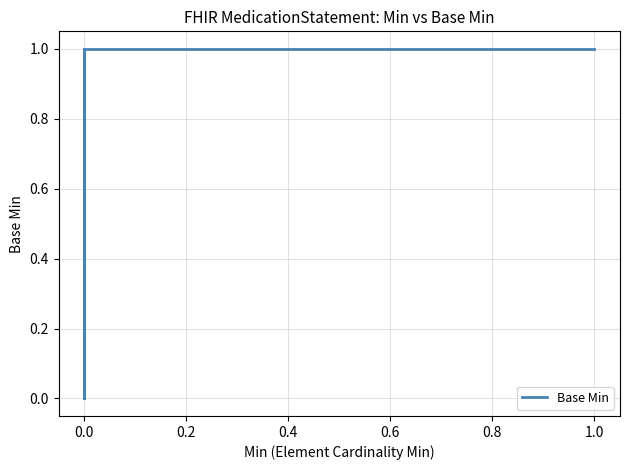

True or false: the data shows 0 at 0.0.

False